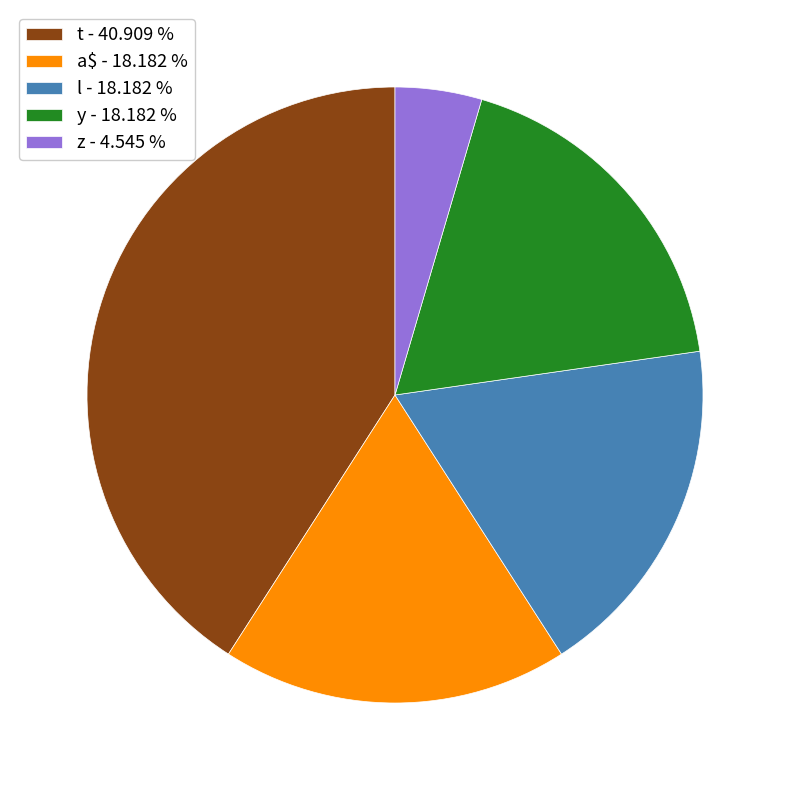

Does l account for over 50% of the chart?

No